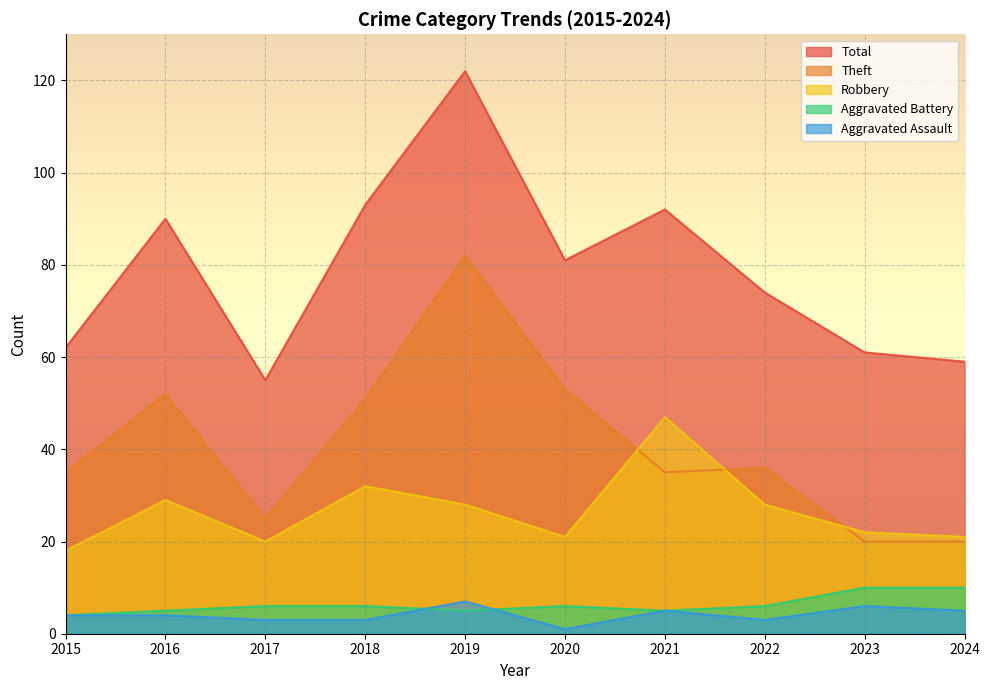

Which series has the widest spread of values?

Total